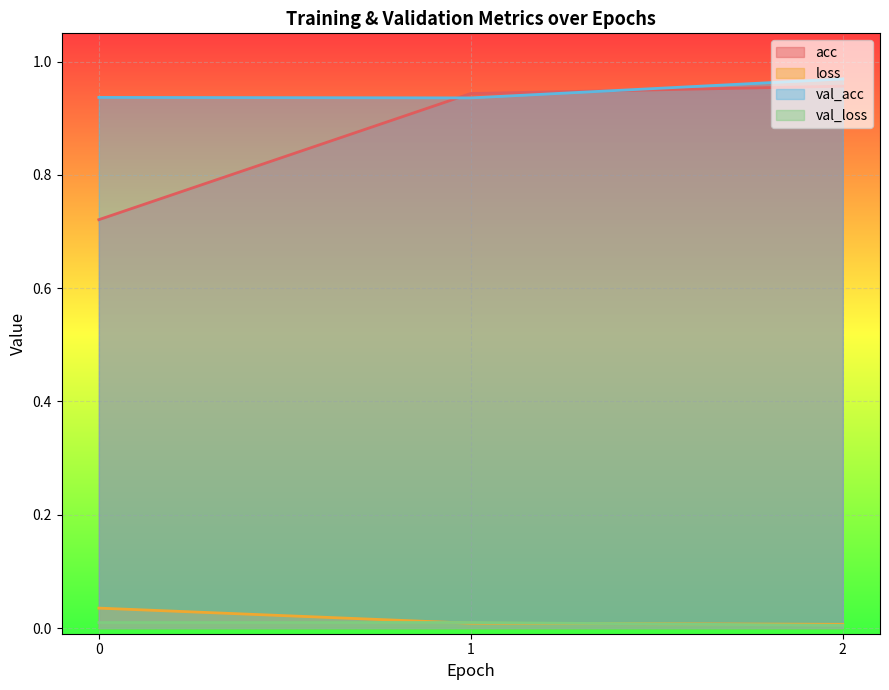

At how many categories does at least one series exceed 0?

3